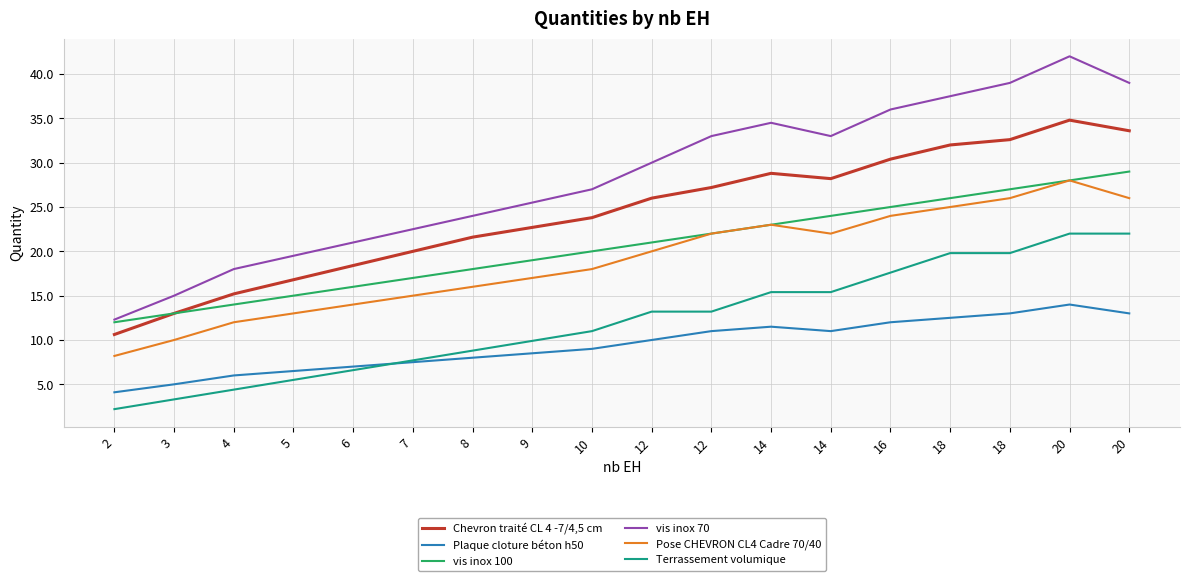

What are all the series names shown in the legend?

Chevron traité CL 4 -7/4,5 cm, Plaque cloture béton h50, vis inox 100, vis inox 70, Pose CHEVRON CL4 Cadre 70/40, Terrassement volumique